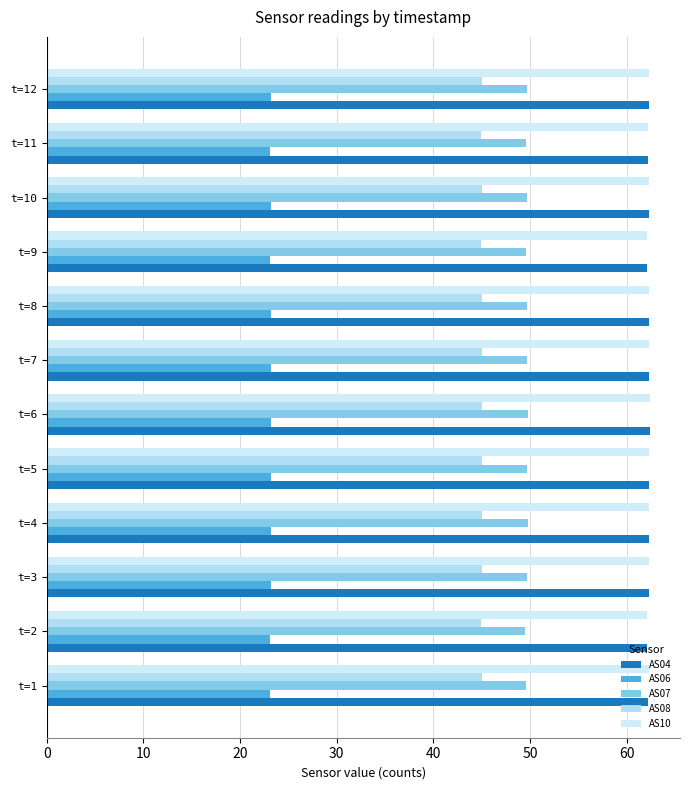

Count the number of categories in the chart.

12